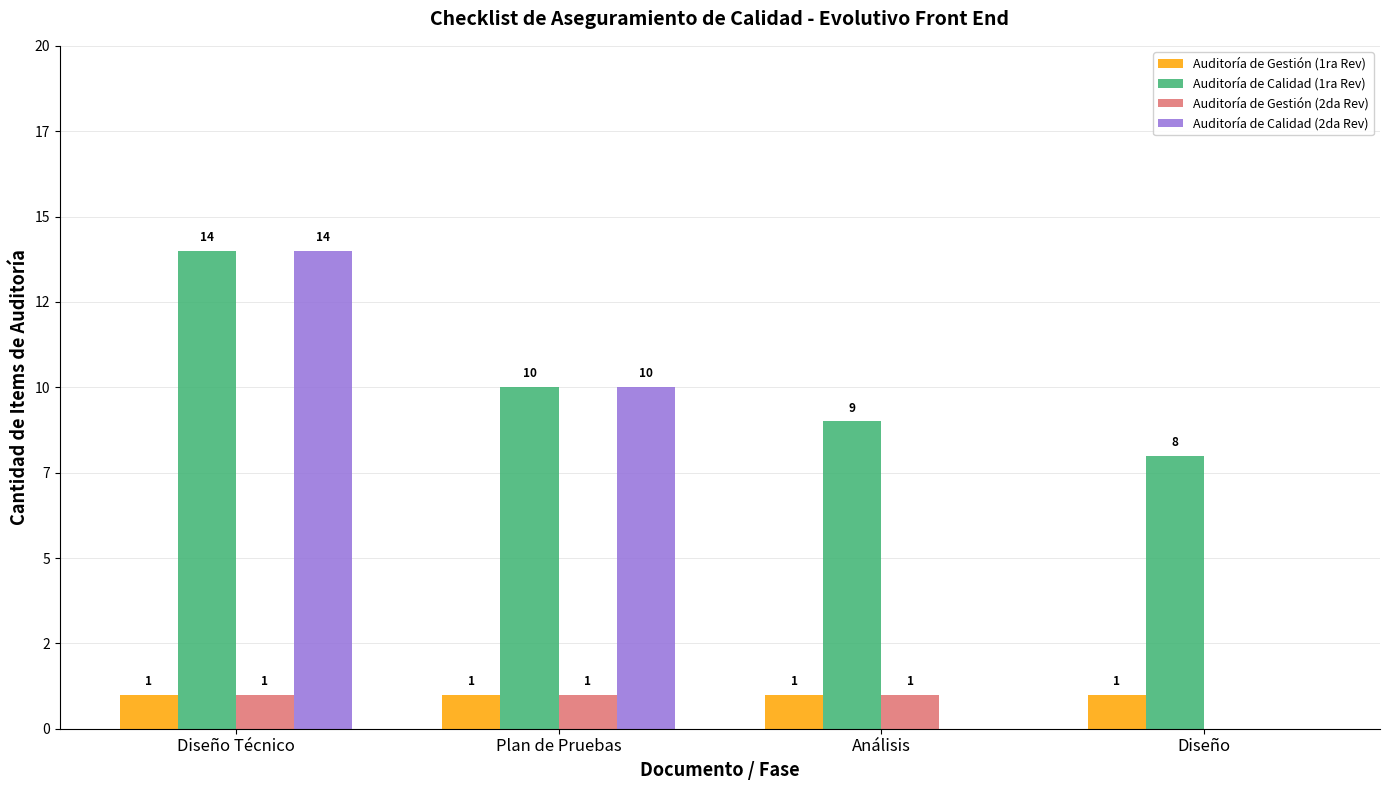

Where does the Auditoría de Calidad (1ra Rev) series first go above 10?

Diseño Técnico